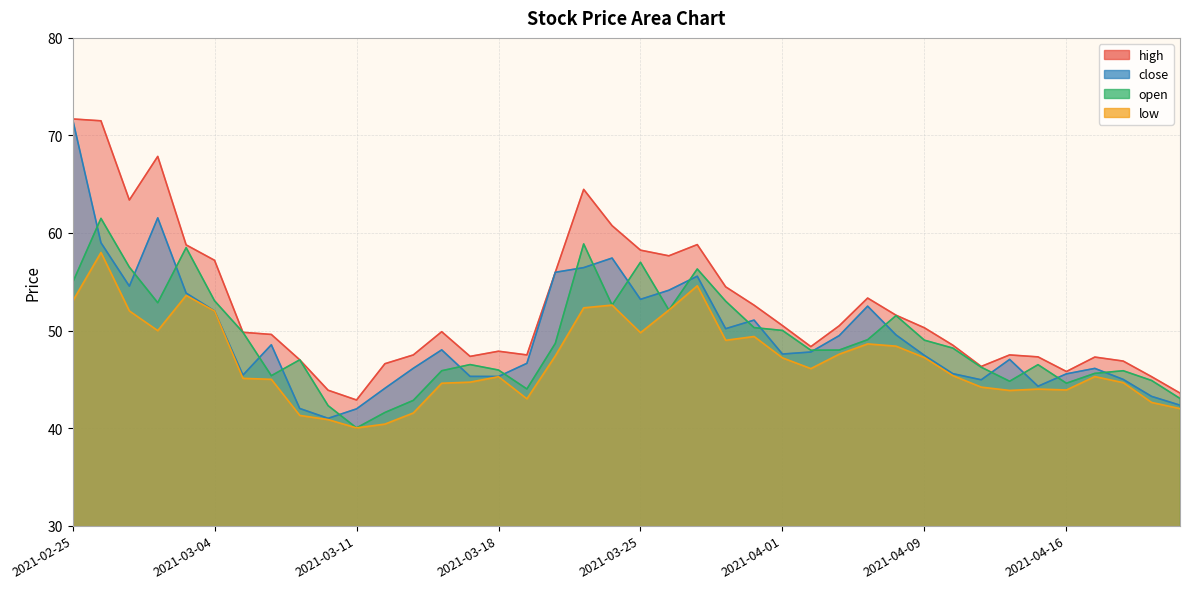

Which series has the largest total across all categories?

high